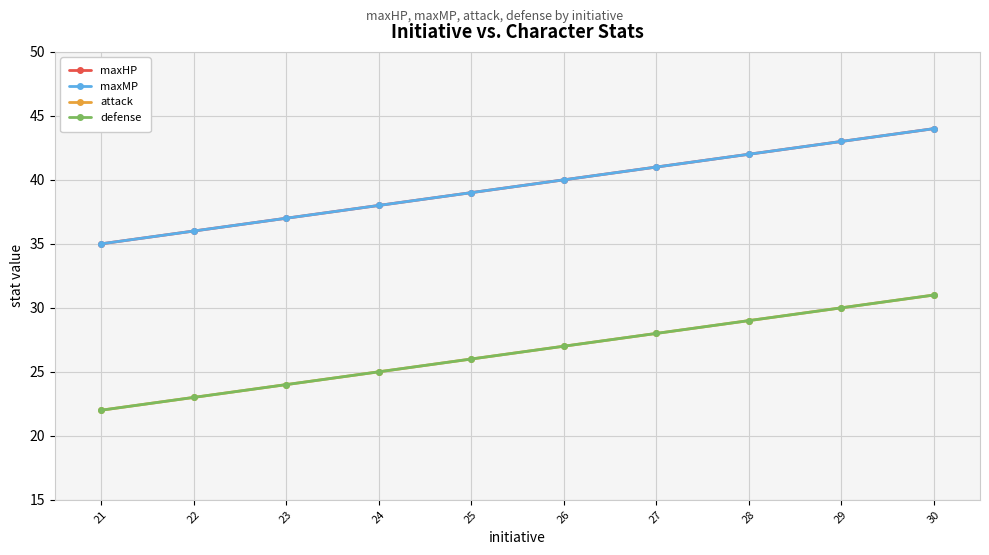

Reading right to left, extract all data points from this chart.

maxHP: 44	43	42	41	40	39	38	37	36	35
maxMP: 44	43	42	41	40	39	38	37	36	35
attack: 31	30	29	28	27	26	25	24	23	22
defense: 31	30	29	28	27	26	25	24	23	22